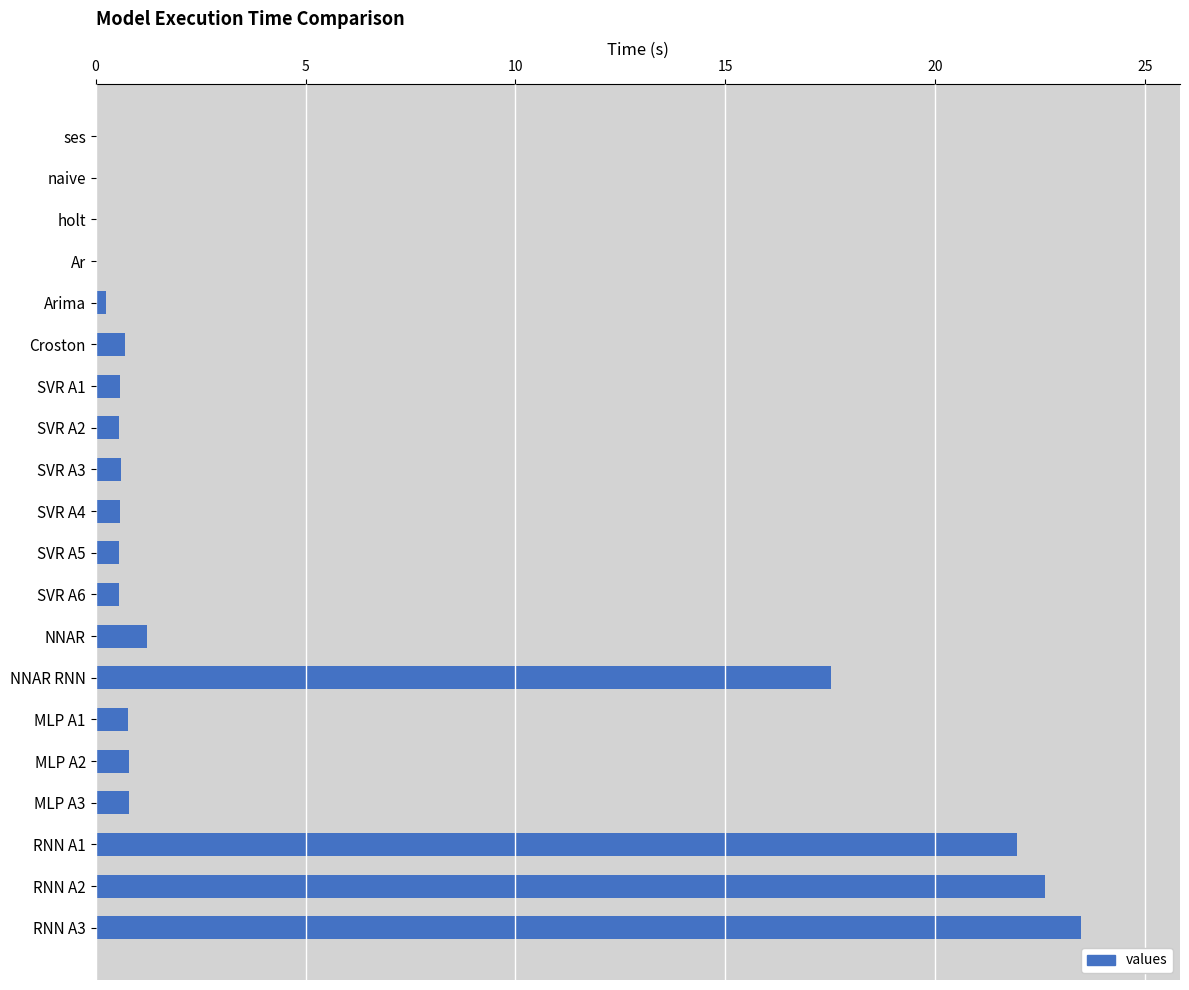

Is it true that the value at SVR A2 is 0.6?

True